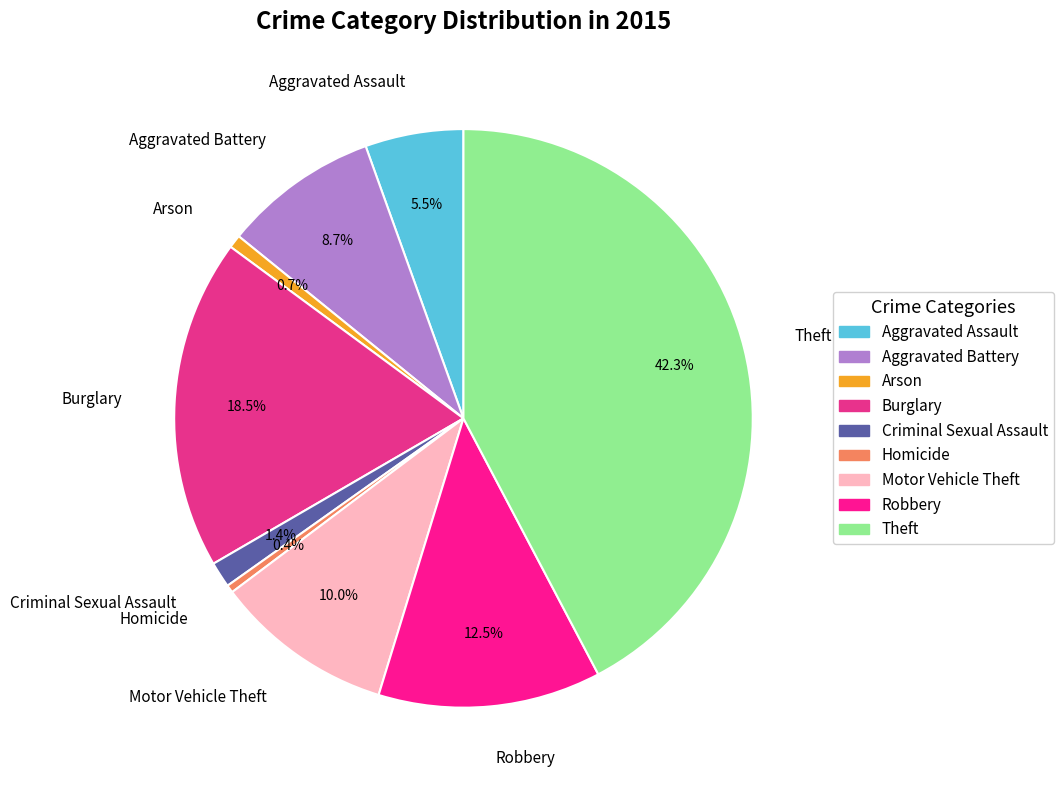

What percentage do Aggravated Battery and Burglary together represent?

27.2%